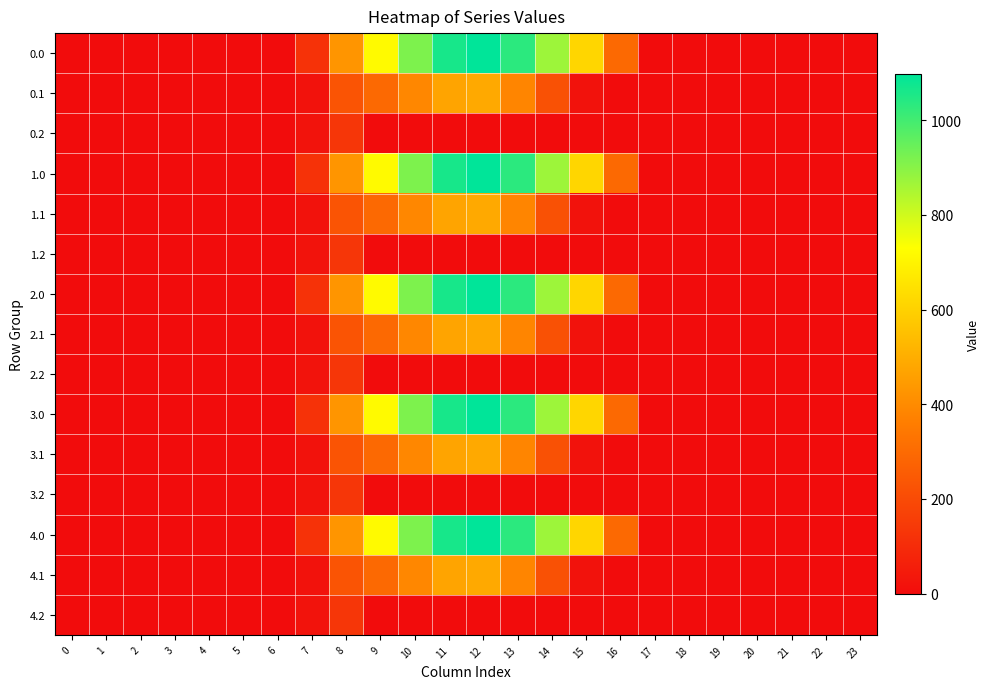

What is the total value across all series at 7?

803.6